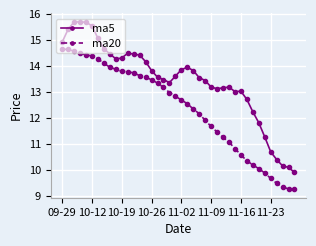

How many data points in ma20 are above 12?

24